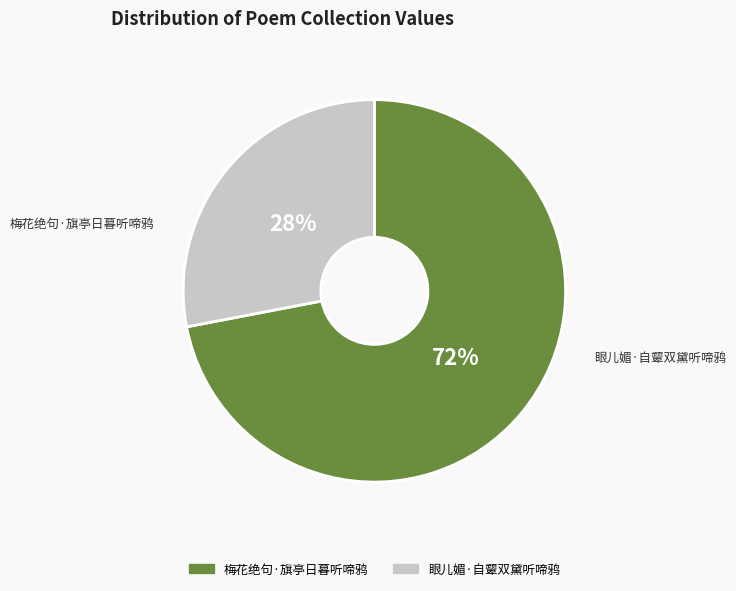

What is the smallest slice in the pie chart?

眼儿媚·自颦双黛听啼鸦